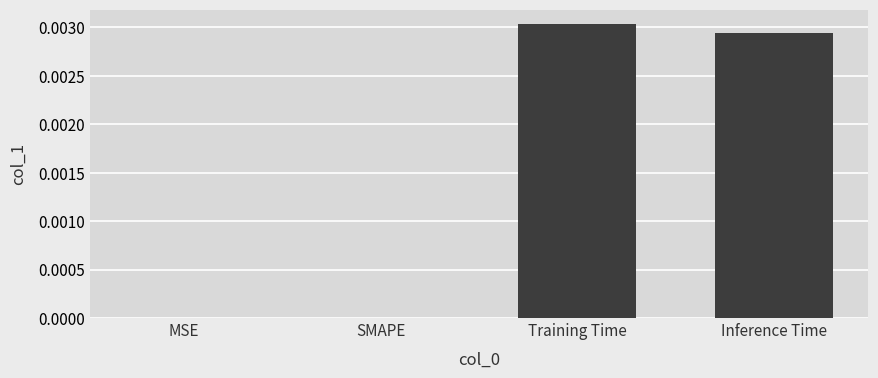

Which has a higher value, Inference Time or MSE?

Inference Time